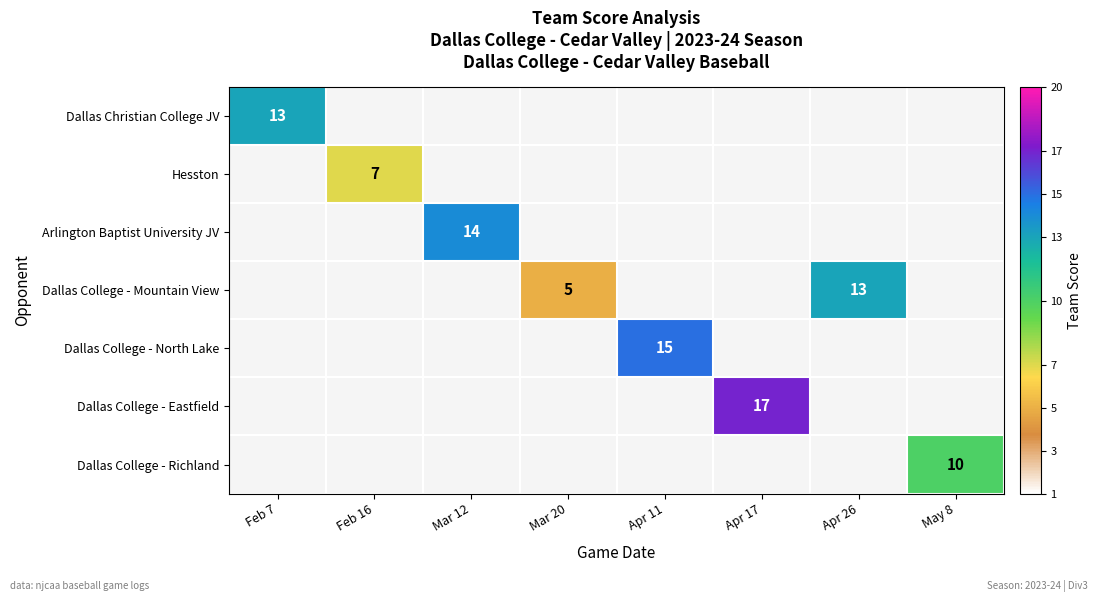

The value of Dallas College - North Lake at Apr 11 is 15. True or false?

True